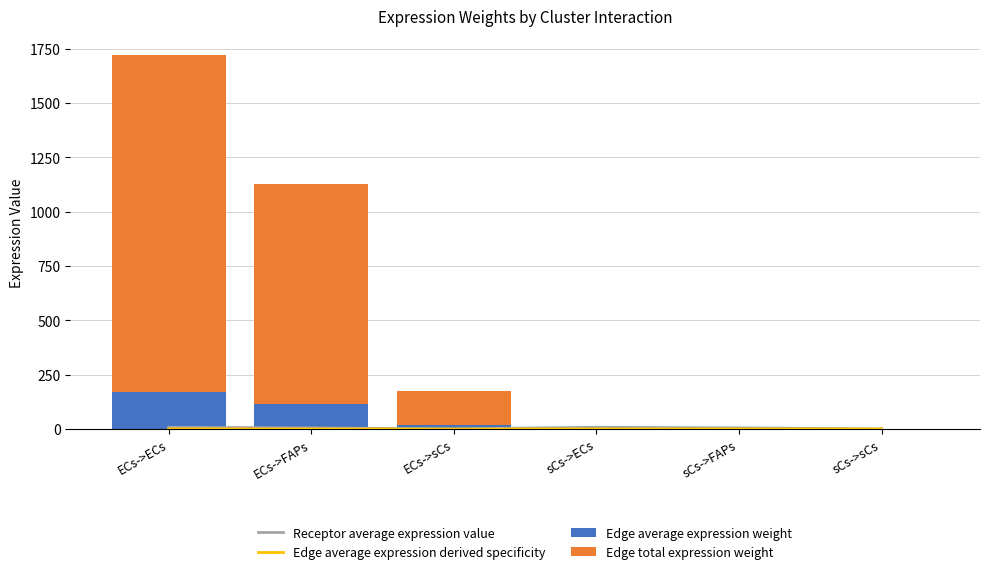

What is the total value across all series at ECs->FAPs?

1135.5